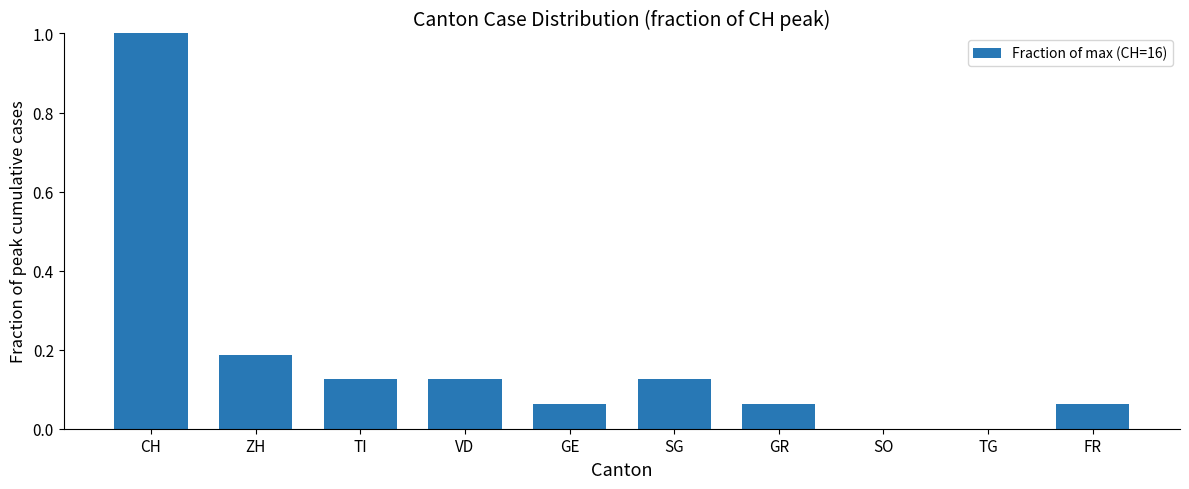

True or false: the data shows 0.2 at SG.

False